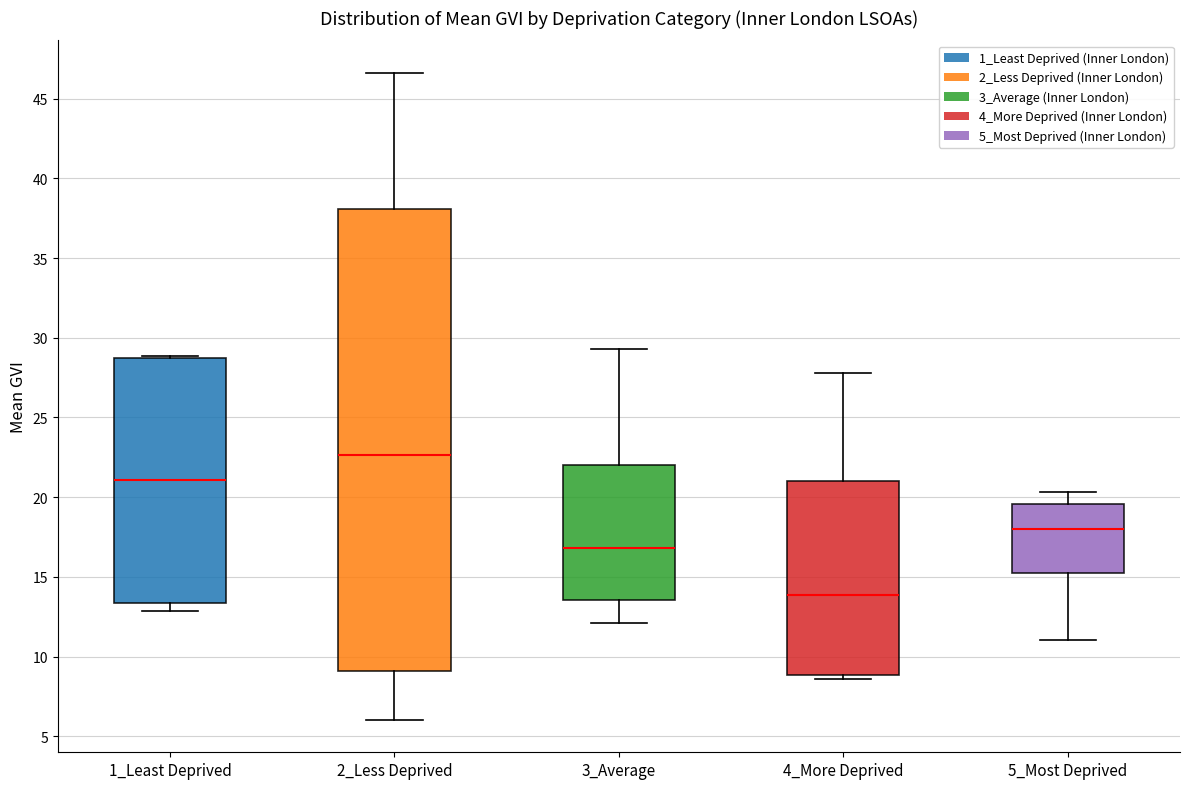

Reading left to right, read every box against the y-axis: the position of its median line, the range the box covers, and the ends of its whiskers. The values are not printed on the chart, so give them approximately, as read against the axis.

1_Least Deprived: median 21.0, box 13.5 to 28.5, whiskers 13.0 to 29.0
2_Less Deprived: median 22.5, box 9.0 to 38.0, whiskers 6.0 to 46.5
3_Average: median 17.0, box 13.5 to 22.0, whiskers 12.0 to 29.5
4_More Deprived: median 14.0, box 9.0 to 21.0, whiskers 8.5 to 28.0
5_Most Deprived: median 18.0, box 15.5 to 19.5, whiskers 11.0 to 20.5